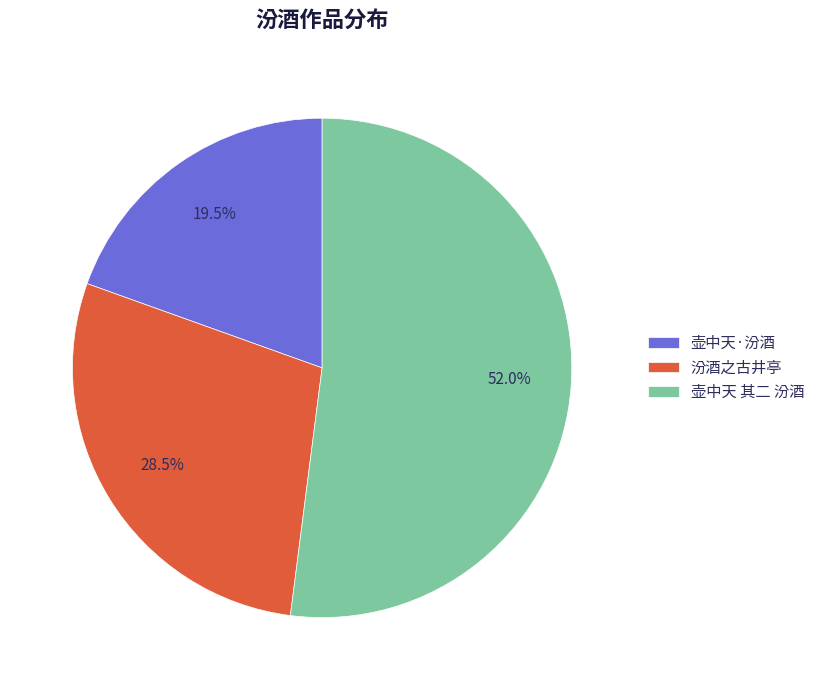

Is the sum of 汾酒之古井亭 and 壶中天·汾酒 greater than half?

No